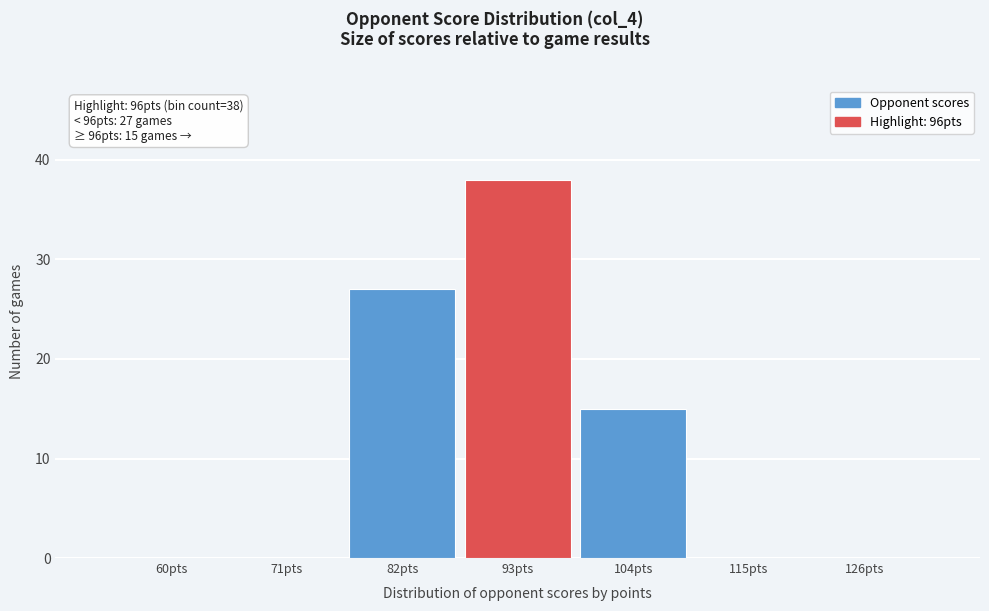

Reading right to left, transcribe all the data shown in this chart.

126pts=0	115pts=0	104pts=15	93pts=38	82pts=27	71pts=0	60pts=0